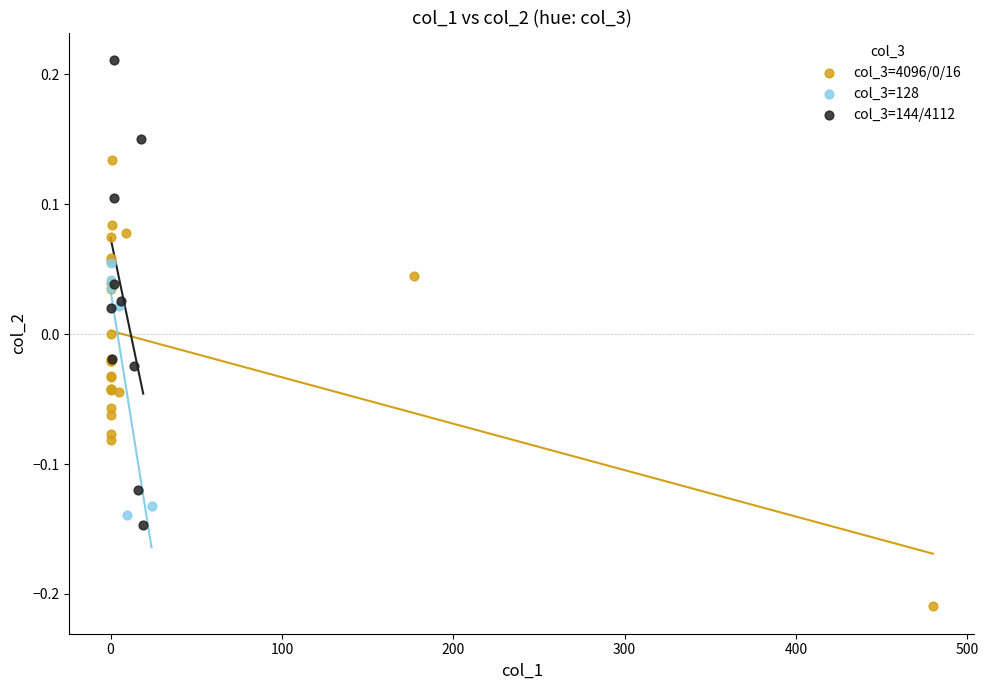

Which series contains the highest Y value?

col_3=144/4112